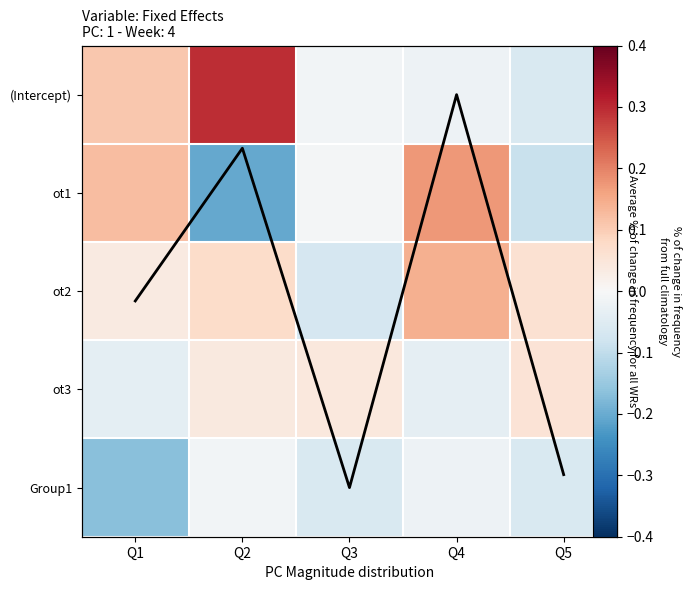

List the labels in order of Group1 value, smallest first.

Q1, Q3, Q5, Q4, Q2